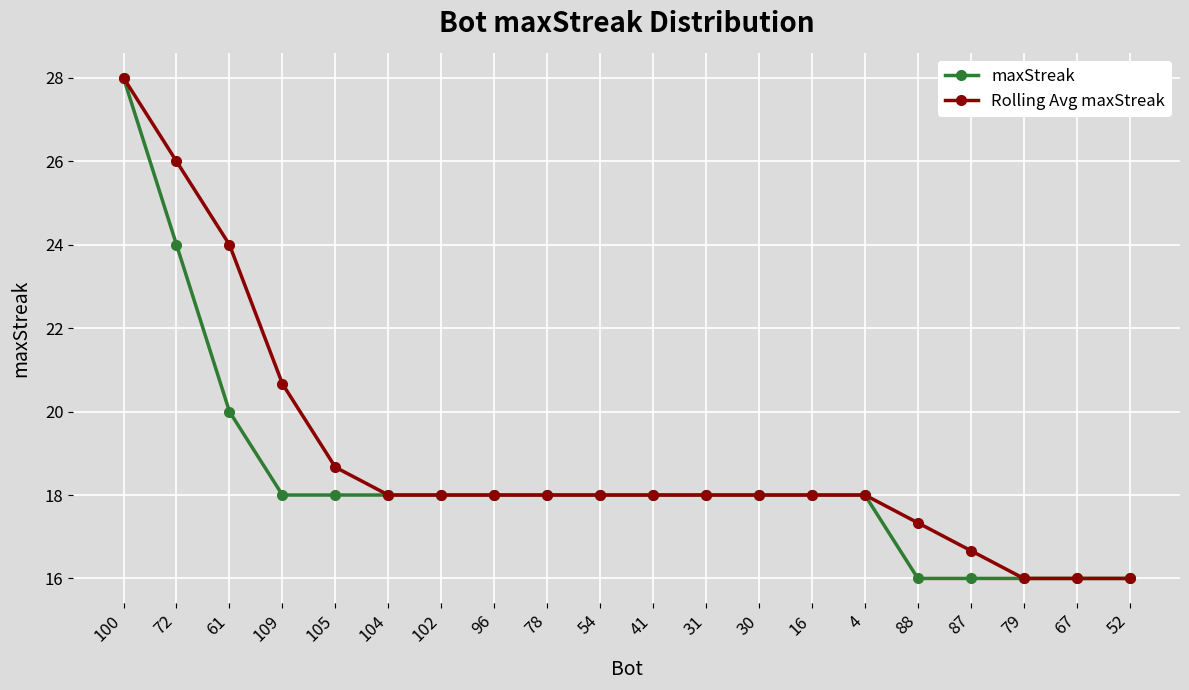

Reading left to right, what are all the values shown in this chart?

maxStreak: 100=28.0	72=24.0	61=20.0	109=18.0	105=18.0	104=18.0	102=18.0	96=18.0	78=18.0	54=18.0	41=18.0	31=18.0	30=18.0	16=18.0	4=18.0	88=16.0	87=16.0	79=16.0	67=16.0	52=16.0
Rolling Avg maxStreak: 100=28.0	72=26.0	61=24.0	109=20.7	105=18.7	104=18.0	102=18.0	96=18.0	78=18.0	54=18.0	41=18.0	31=18.0	30=18.0	16=18.0	4=18.0	88=17.3	87=16.7	79=16.0	67=16.0	52=16.0